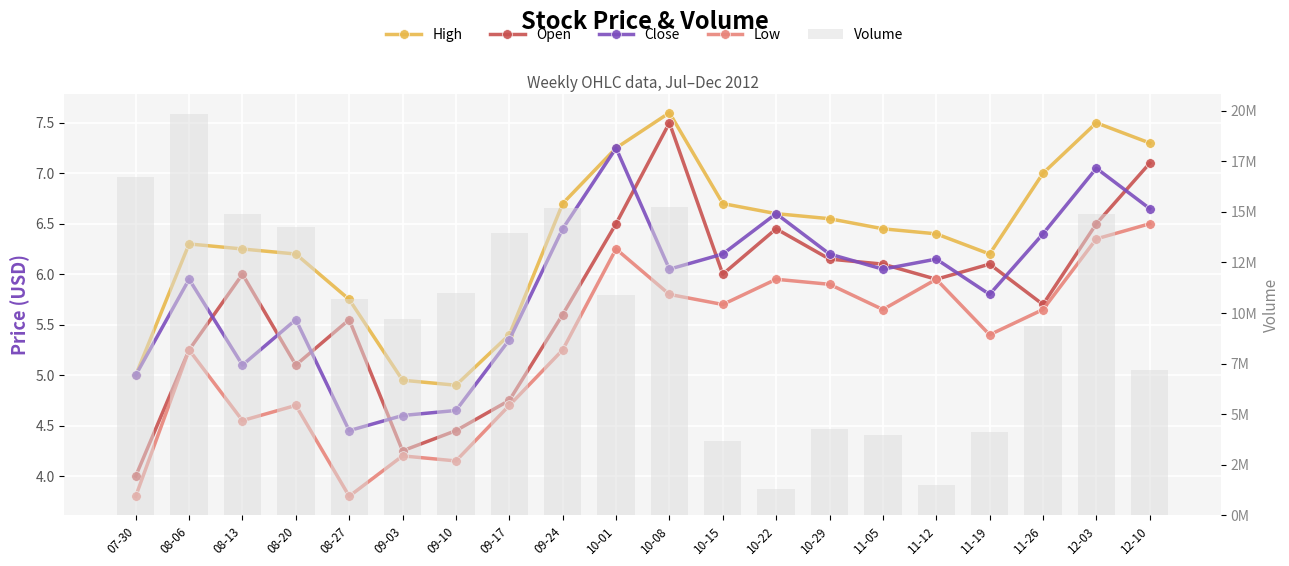

What is the label of the 17th bar from the left?

11-19